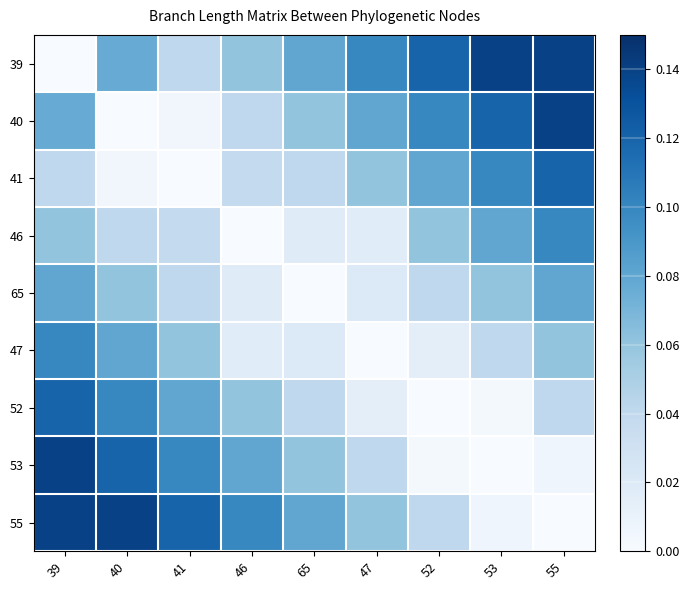

How many data points does each series have?

9